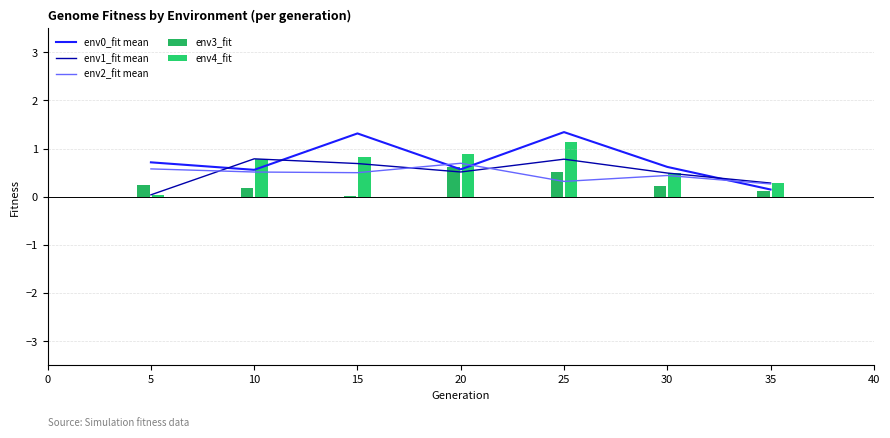

The env4_fit series shows 0.5 at 35. True or false?

False